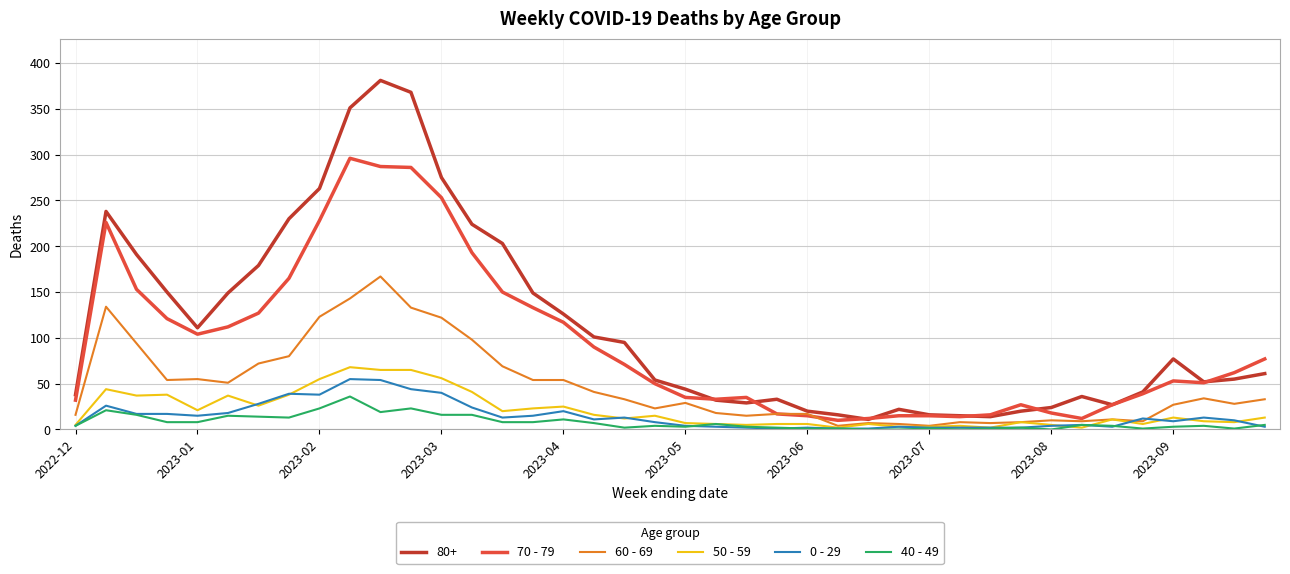

Which series has the widest spread of values?

80+